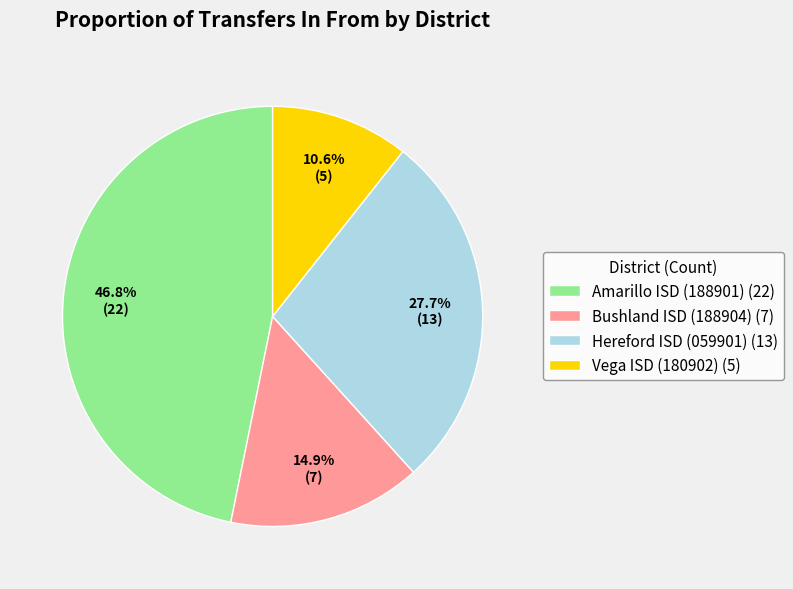

Approximately how many times larger is the value at Bushland ISD (188904) (7) compared to Hereford ISD (059901) (13)?

0.5